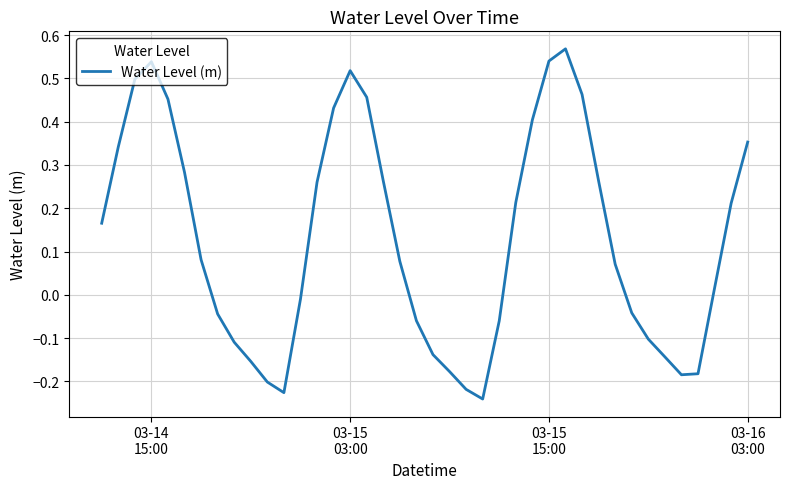

Reading left to right, transcribe all the data shown in this chart.

0.2	0.3	0.5	0.5	0.5	0.3	0.1	-0.0	-0.1	-0.2	-0.2	-0.2	-0.0	0.3	0.4	0.5	0.5	0.3	0.1	-0.1	-0.1	-0.2	-0.2	-0.2	-0.1	0.2	0.4	0.5	0.6	0.5	0.3	0.1	-0.0	-0.1	-0.1	-0.2	-0.2	0.0	0.2	0.4